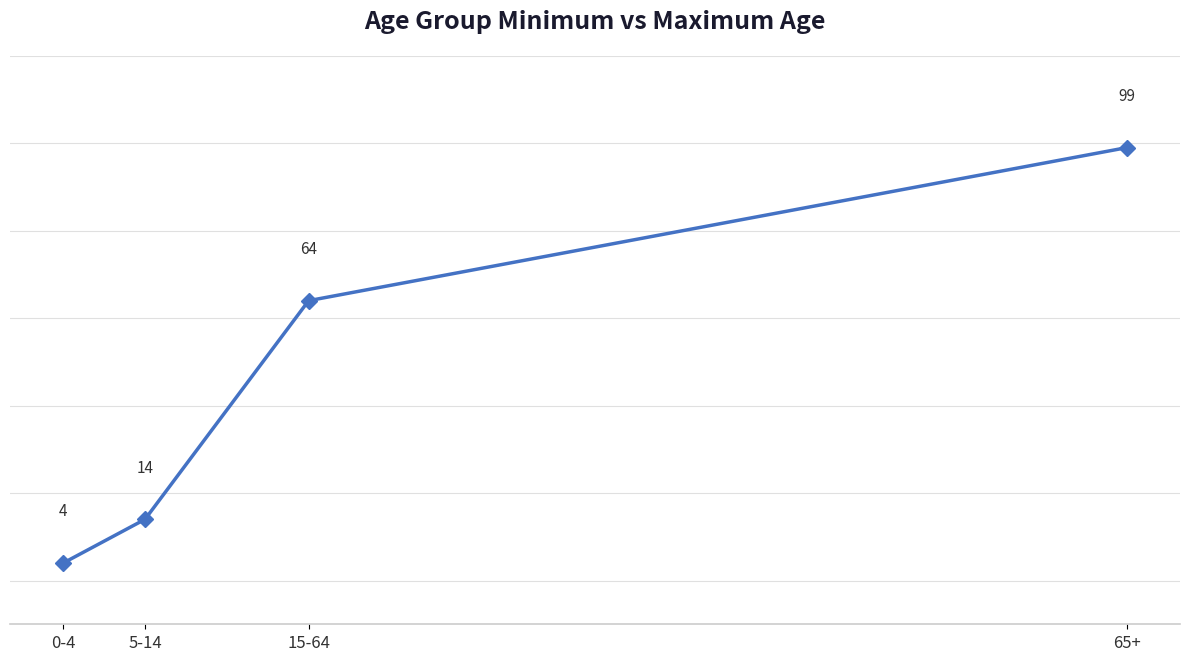

What position from the right is 65+?

1